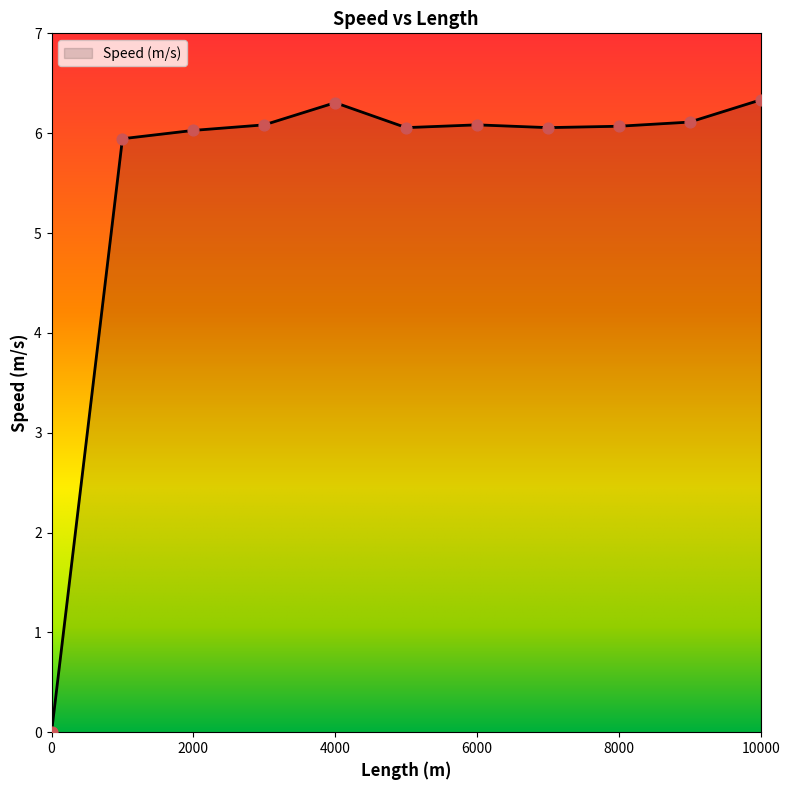

What is the difference between the maximum and minimum values?

6.3